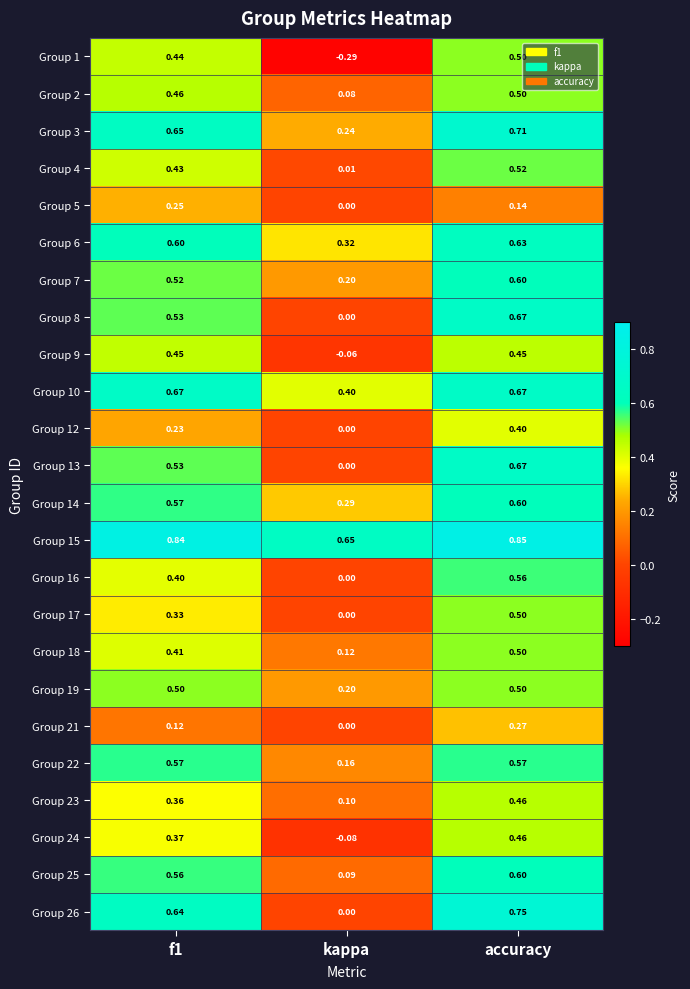

Which category has the highest value in the Group 4 series?

accuracy